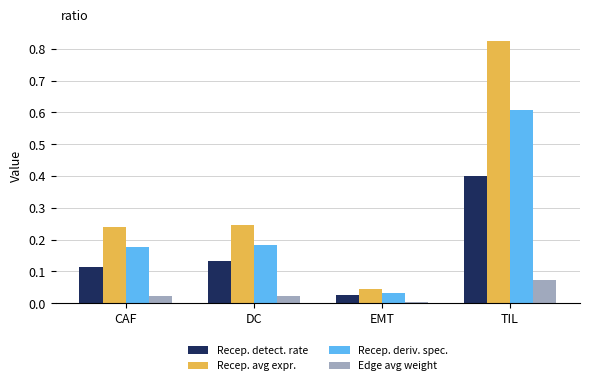

Which category has the lowest value across all series?

EMT